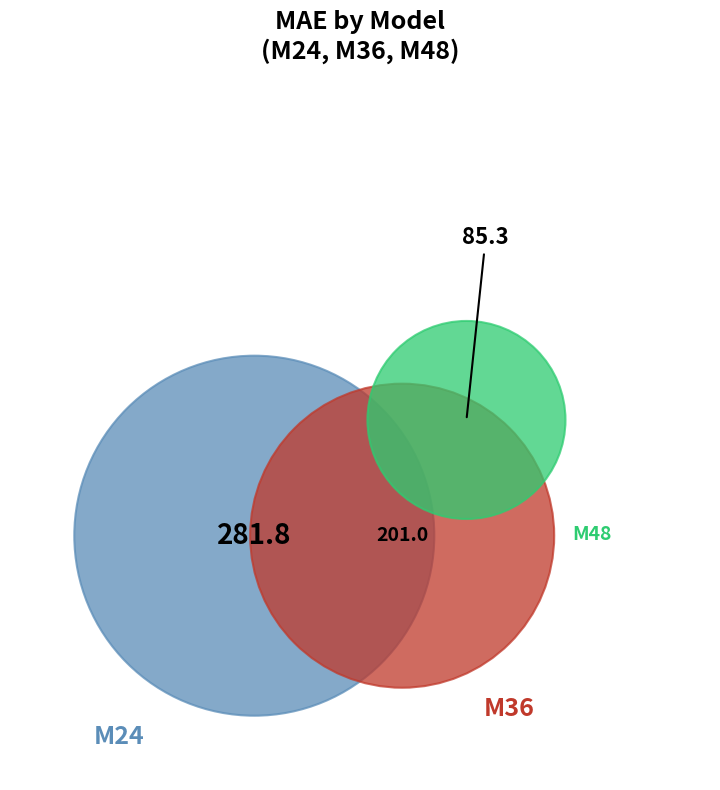

True or false: M48 accounts for 29% of the total.

False